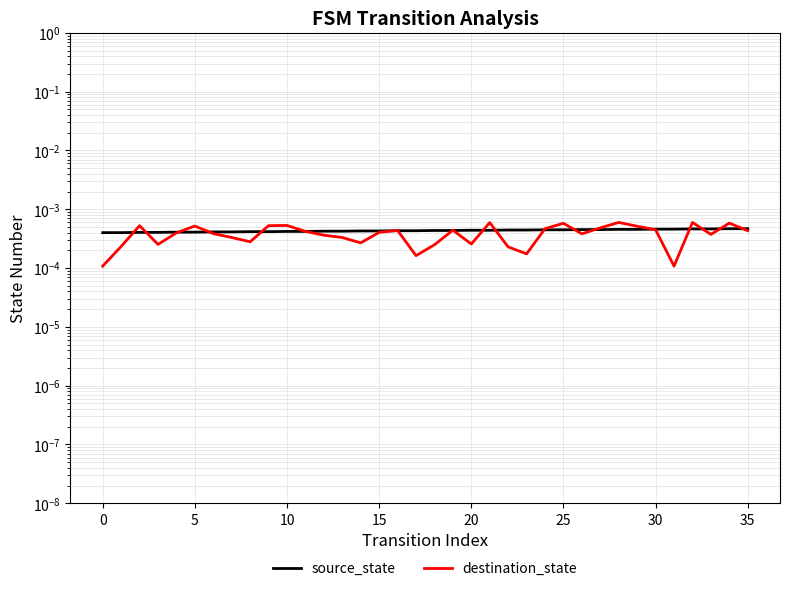

List the series in order of their peak value, lowest first.

source_state, destination_state